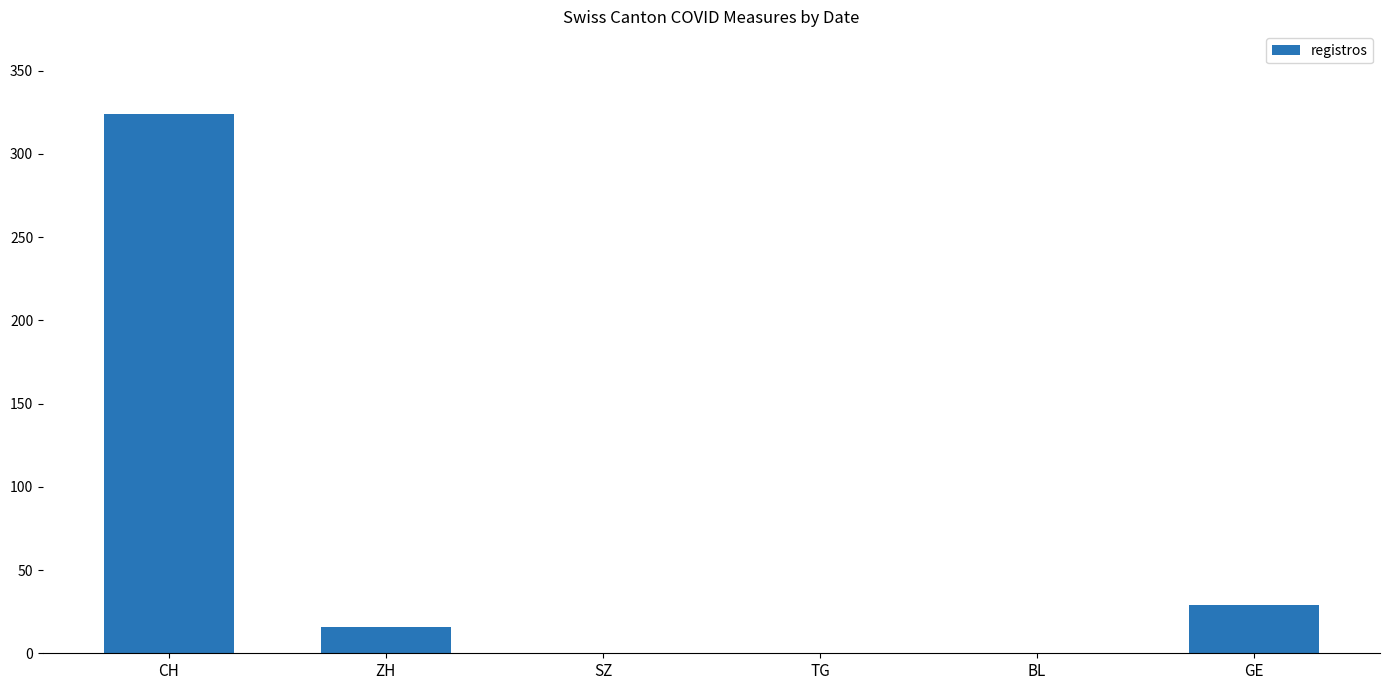

The chart shows a value of 0 at TG. True or false?

True